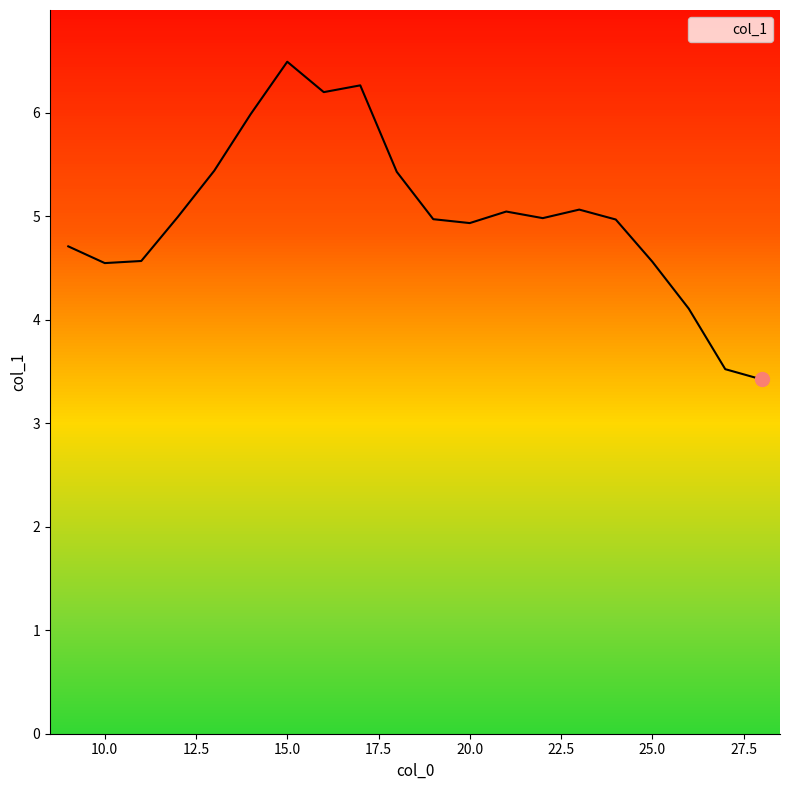

Rank the categories by value from lowest to highest.

28, 27, 26, 10, 25, 11, 9, 20, 24, 19, 22, 12, 21, 23, 18, 13, 14, 16, 17, 15